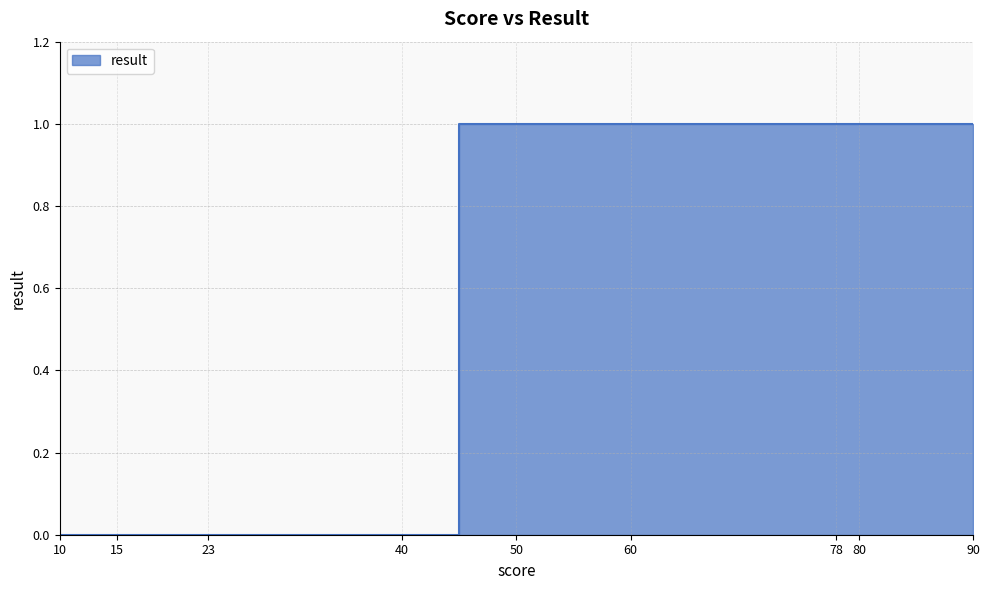

Does the chart have visible grid lines?

Yes